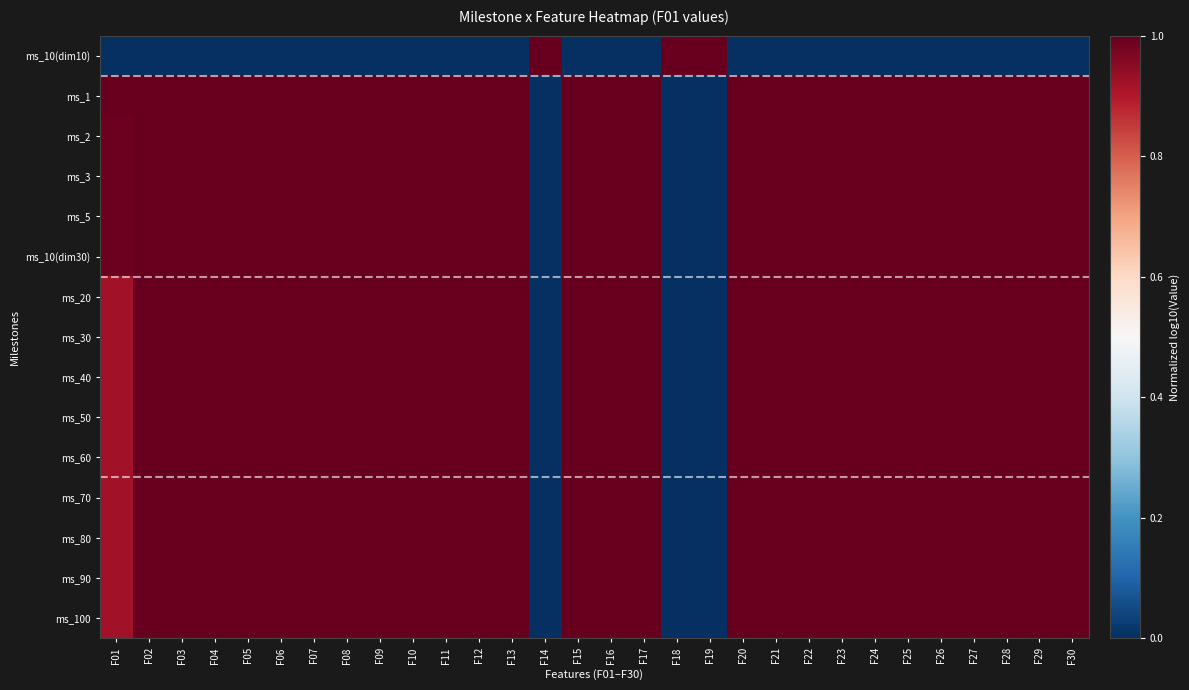

Count the number of data series in this chart.

15